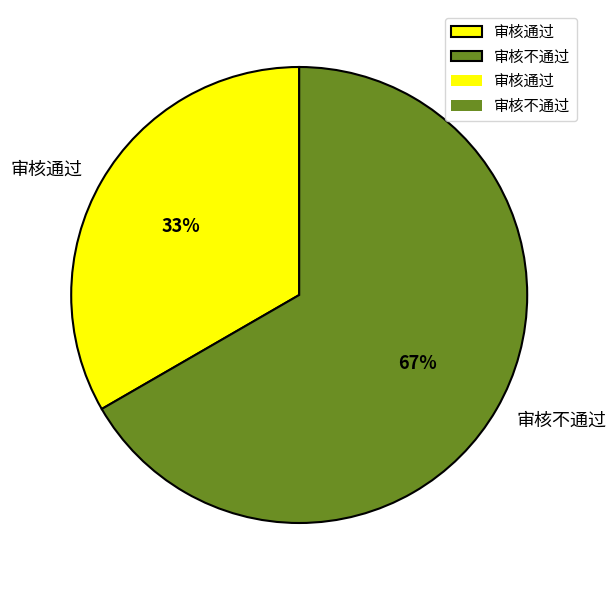

What is the smallest slice in the pie chart?

审核通过